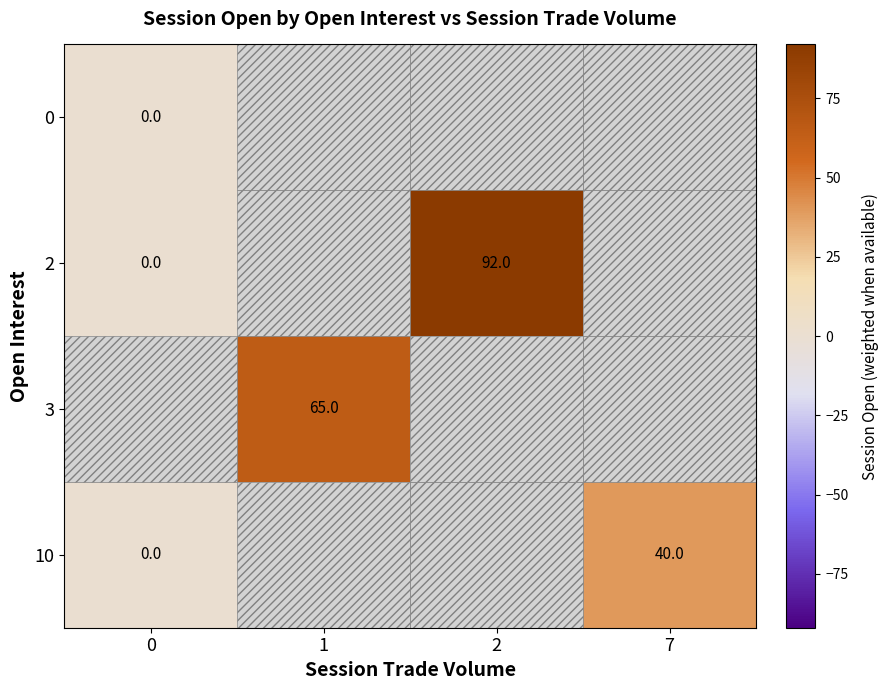

At which label does 10 reach its peak?

7